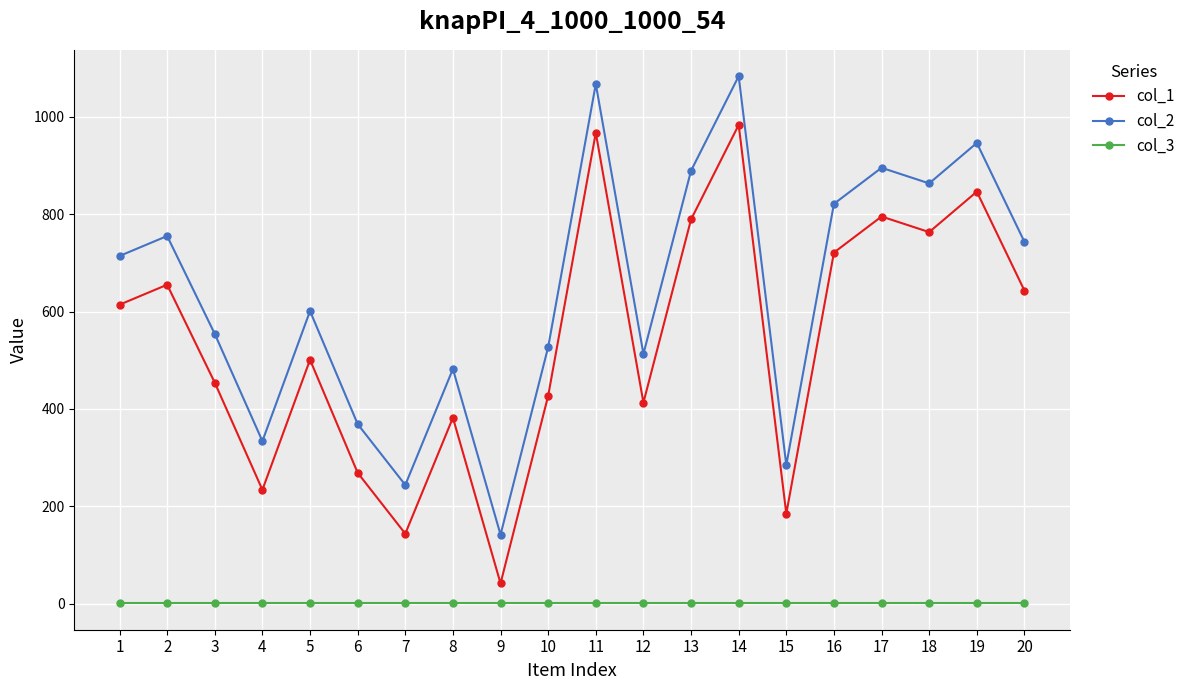

How many distinct data groups are displayed?

3